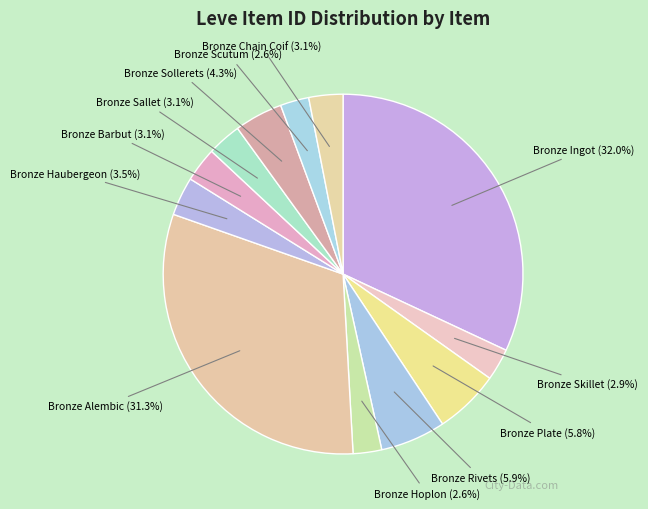

Does Bronze Chain Coif account for over 50% of the chart?

No